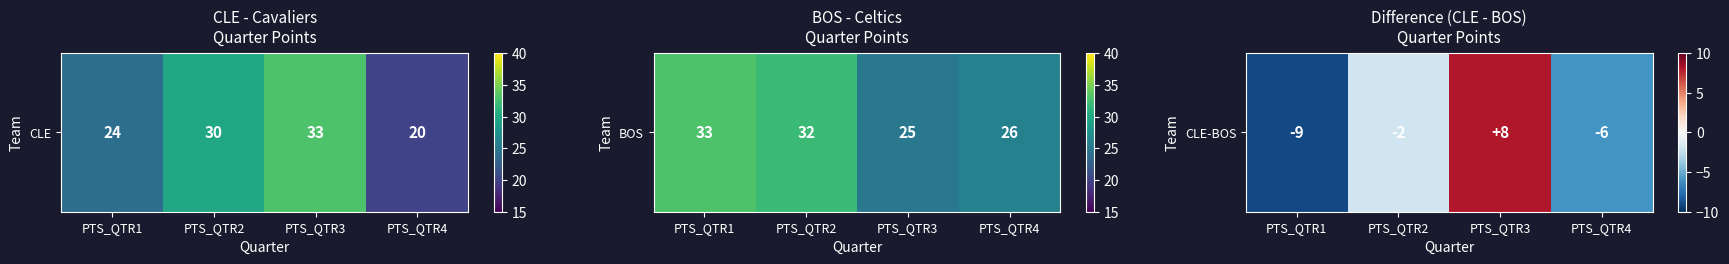

The value at PTS_QTR4 is -10. True or false?

False